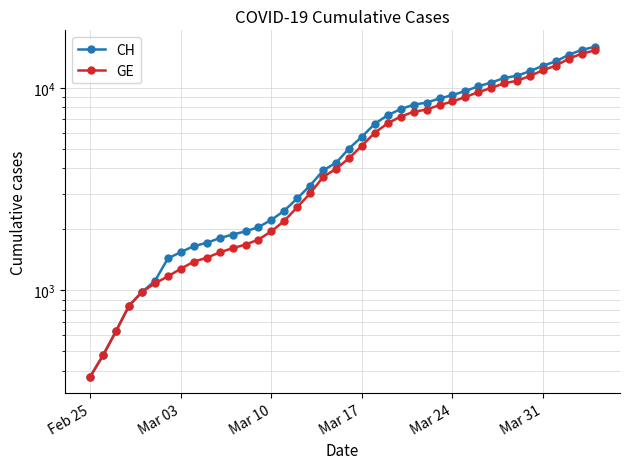

Count the number of categories in the chart.

40